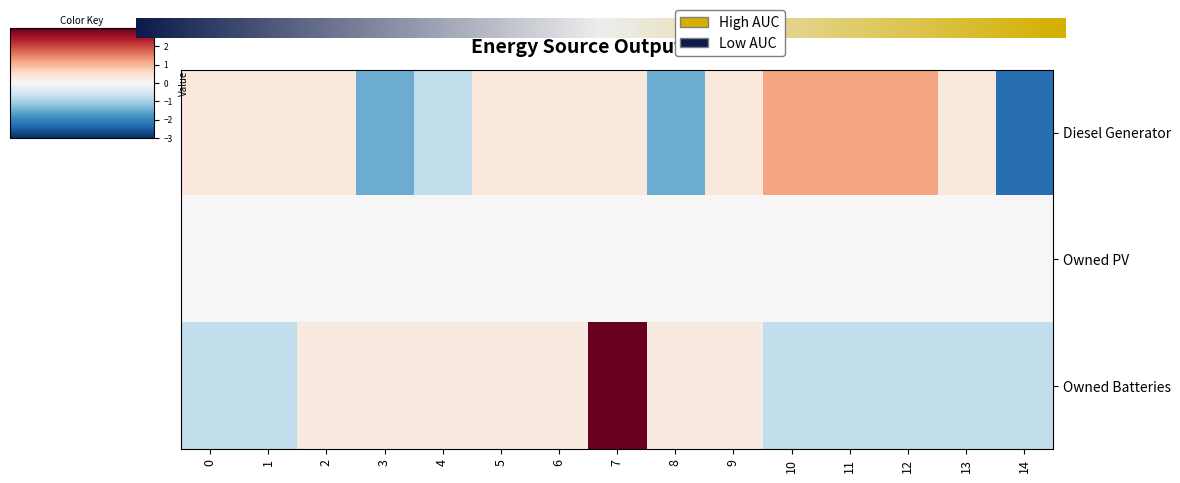

At which label does Owned Batteries reach its peak?

7